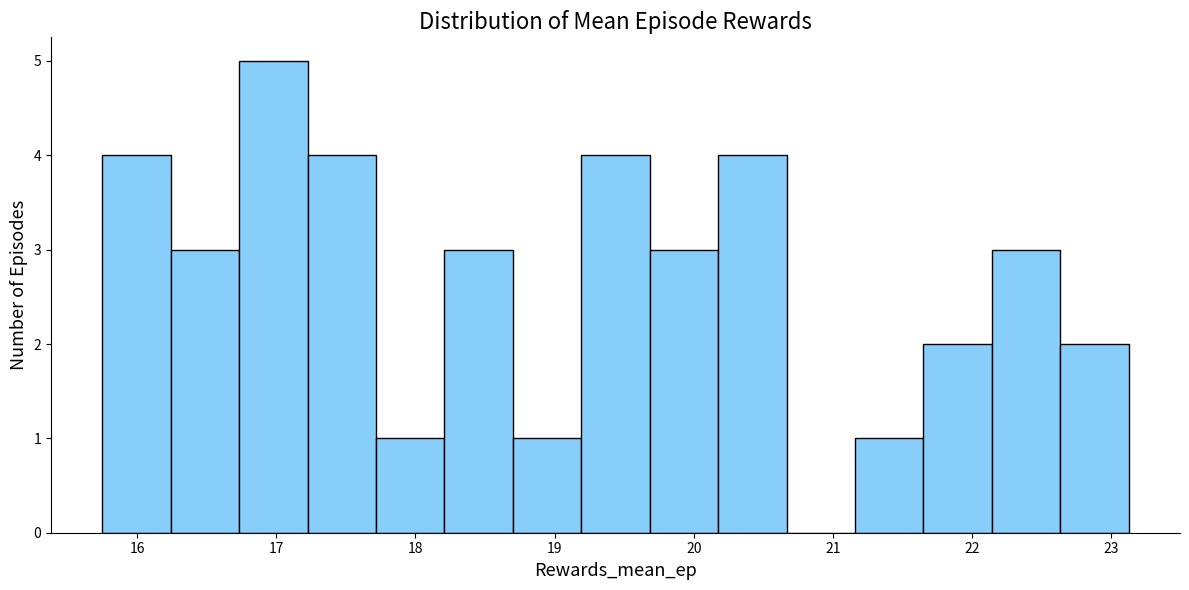

Reading left to right, list every bar in this chart as the range it spans on the x-axis followed by its height. Neither the bar edges nor the heights are printed on the chart, so give them approximately, as read against the axes.

15.8 to 16.2: 4
16.2 to 16.7: 3
16.7 to 17.2: 5
17.2 to 17.7: 4
17.7 to 18.2: 1
18.2 to 18.7: 3
18.7 to 19.2: 1
19.2 to 19.7: 4
19.7 to 20.2: 3
20.2 to 20.7: 4
20.7 to 21.2: 0
21.2 to 21.7: 1
21.7 to 22.1: 2
22.1 to 22.6: 3
22.6 to 23.1: 2